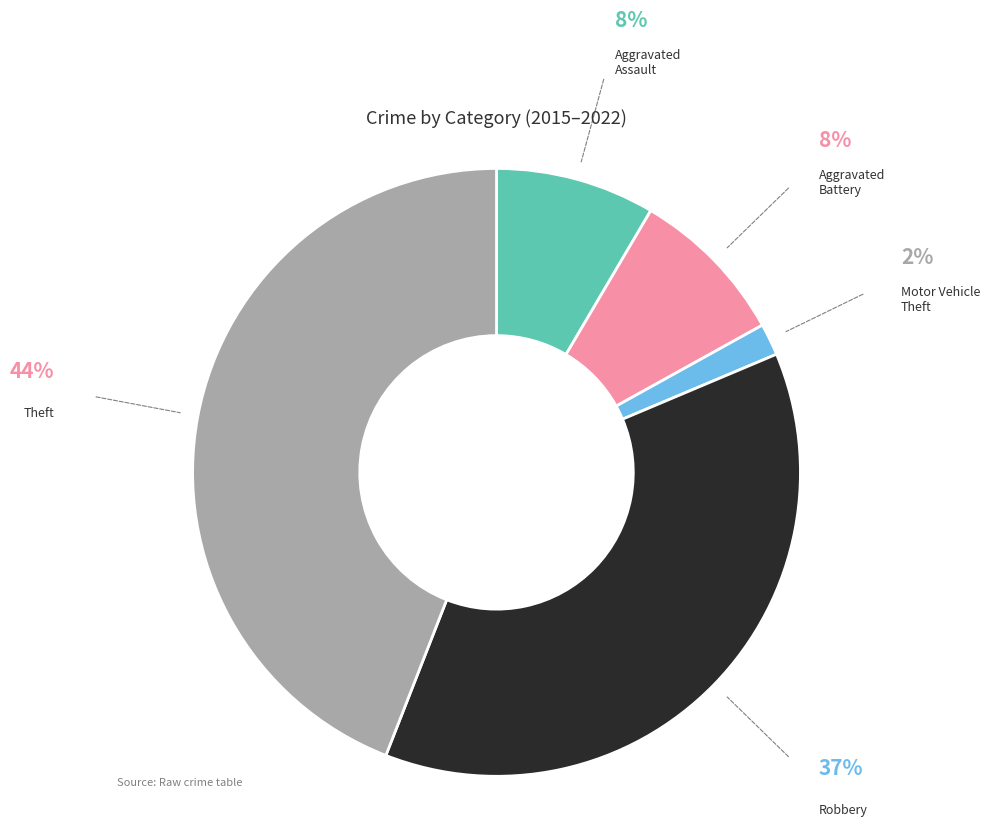

Does any single category account for the majority?

No